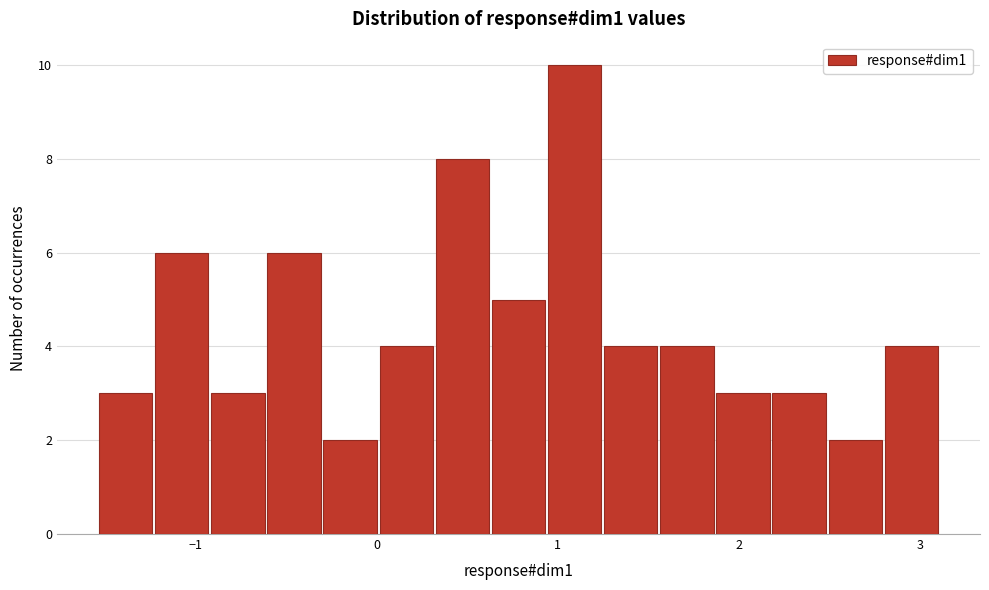

Around what value on the x-axis is the tallest bar? Give the approximate position of its centre, as read against the axis.

1.1